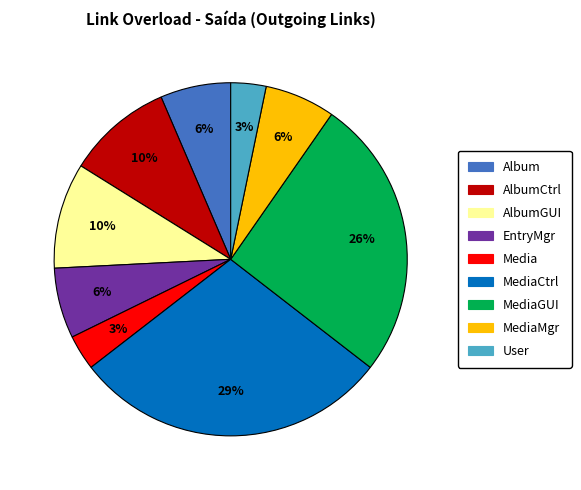

Does any single category account for the majority?

No